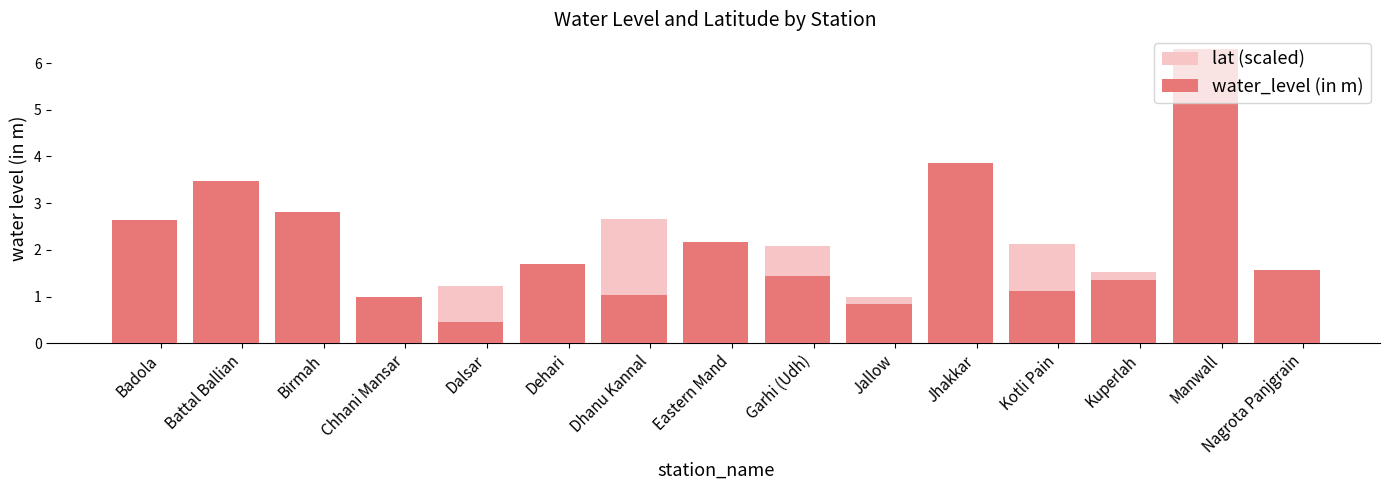

At how many categories does at least one series exceed 2?

9